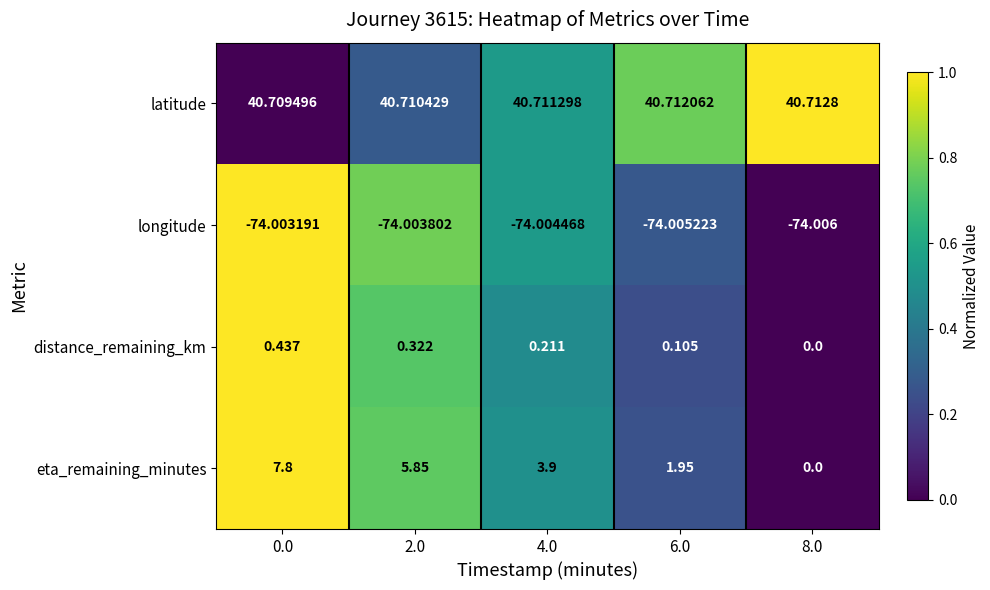

Between 0.0 and 6.0, which series saw the biggest shift?

eta_remaining_minutes